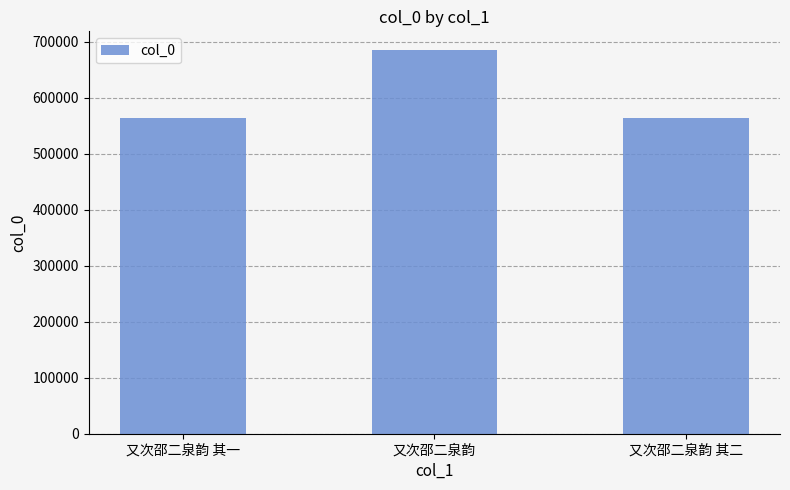

At which label does the data first exceed 563788?

又次邵二泉韵